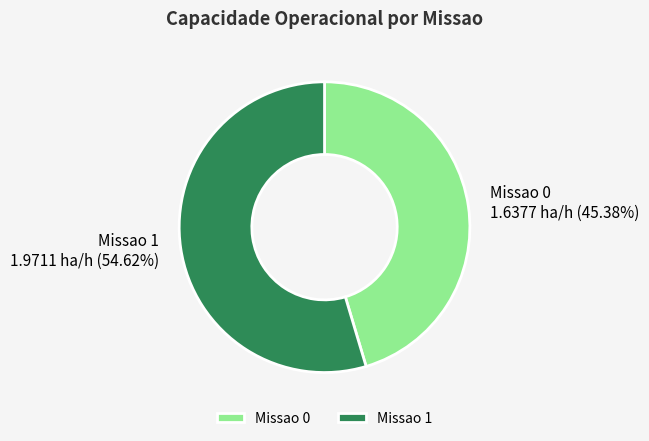

To the nearest percent, what is the average slice percentage?

50%